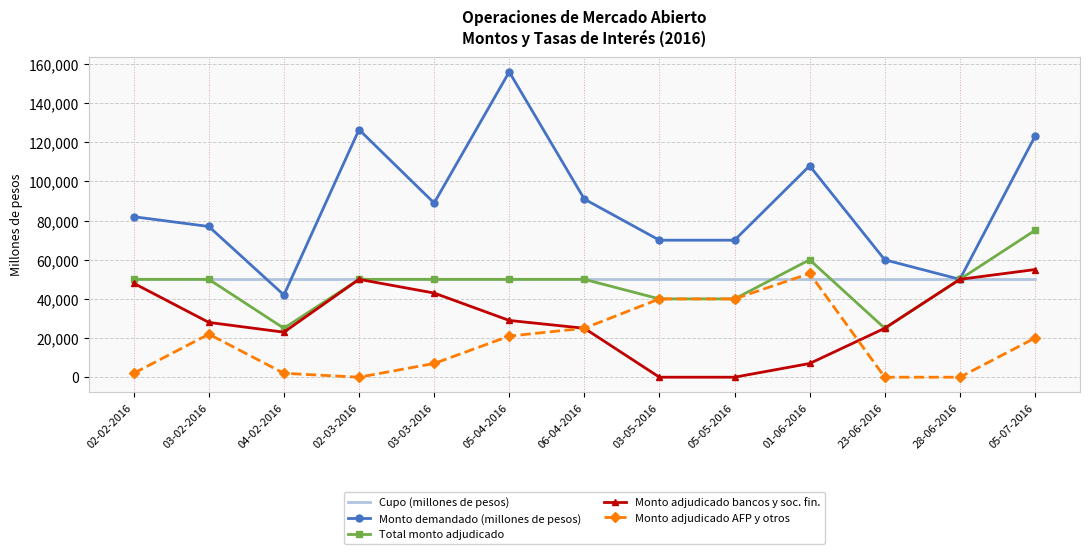

Where do Cupo (millones de pesos) and Monto adjudicado AFP y otros first cross each other?

05-05-2016 and 01-06-2016